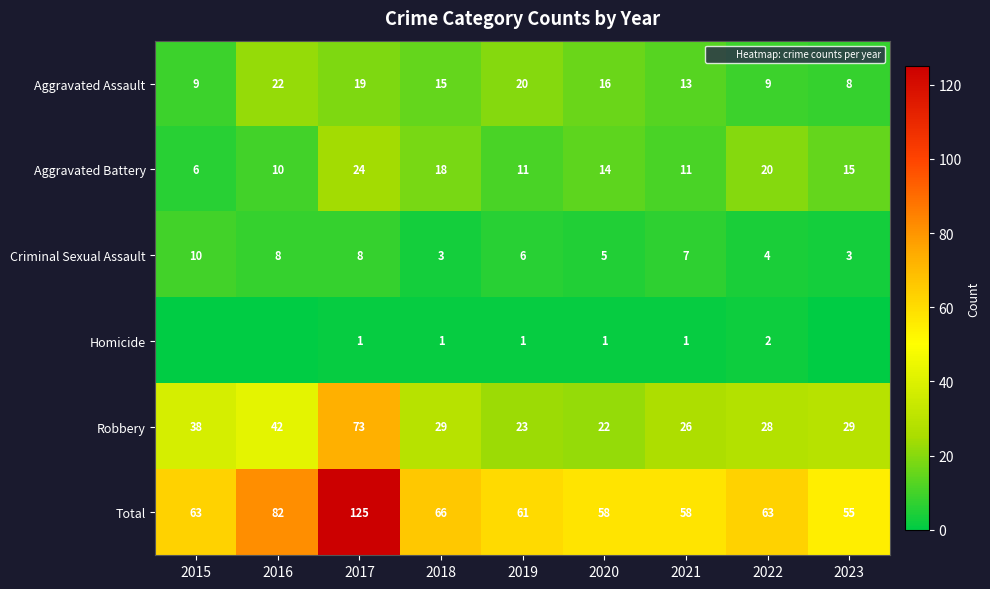

What value does the Total series have at 2020?

58